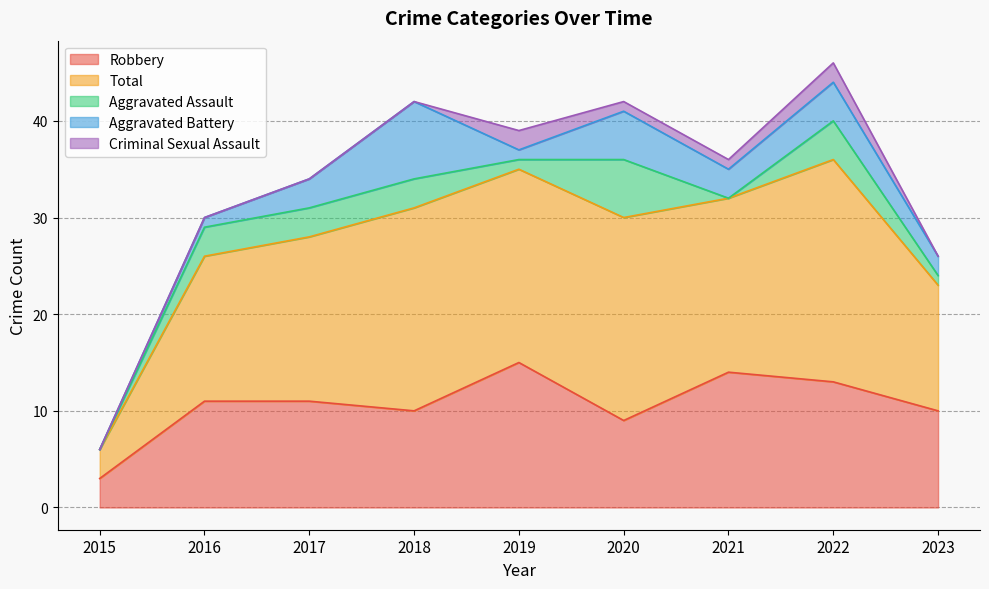

Reading left to right, extract all data points from this chart.

Robbery: 3	11	11	10	15	9	14	13	10
Total: 3	15	17	21	20	21	18	23	13
Aggravated Assault: 0	3	3	3	1	6	0	4	1
Aggravated Battery: 0	1	3	8	1	5	3	4	2
Criminal Sexual Assault: 0	0	0	0	2	1	1	2	0